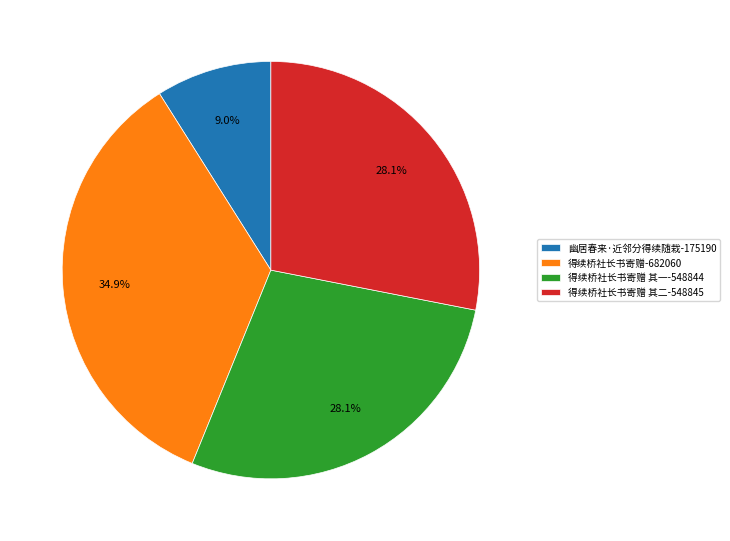

What is the smallest slice in the pie chart?

幽居春来·近邻分得续随栽-175190